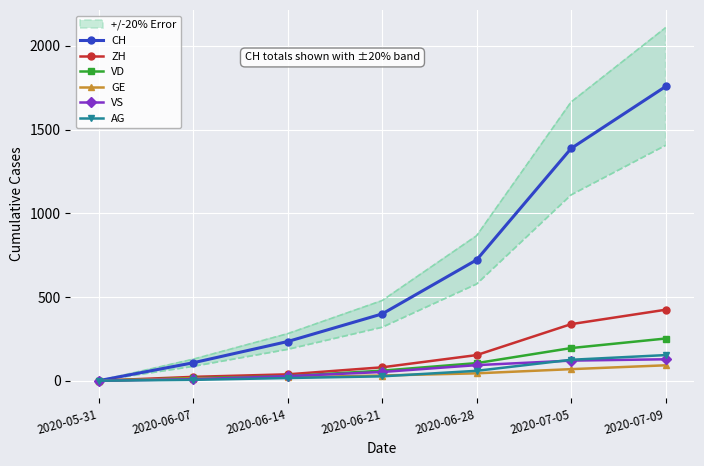

What is the total value across all series at 2020-06-14?

362